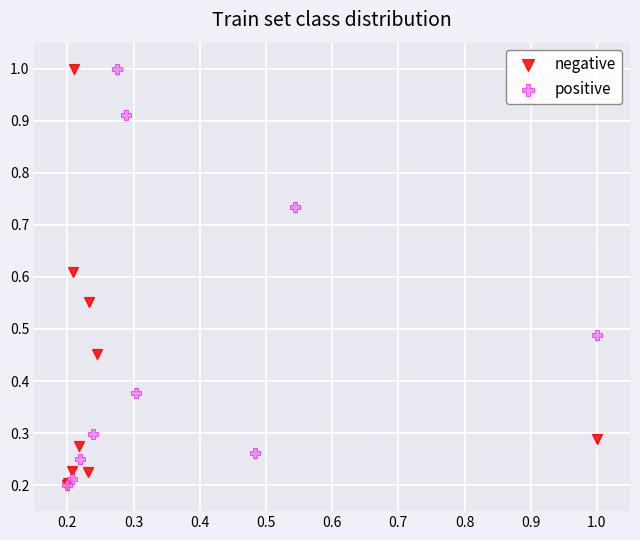

What are all the series names shown in the legend?

negative, positive